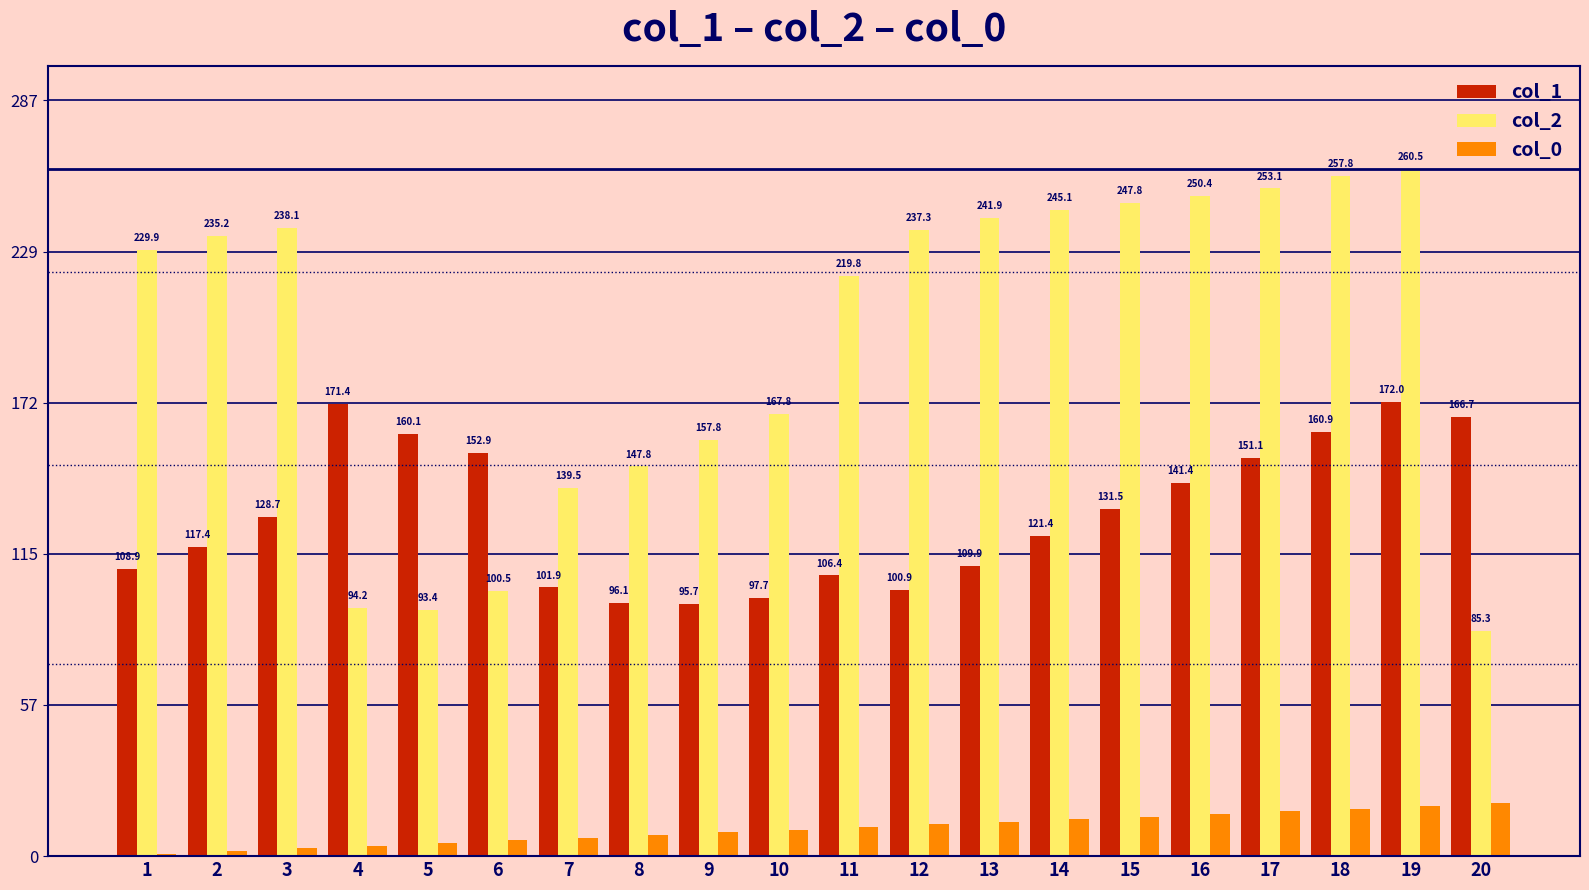

Which series has the largest total across all categories?

col_2